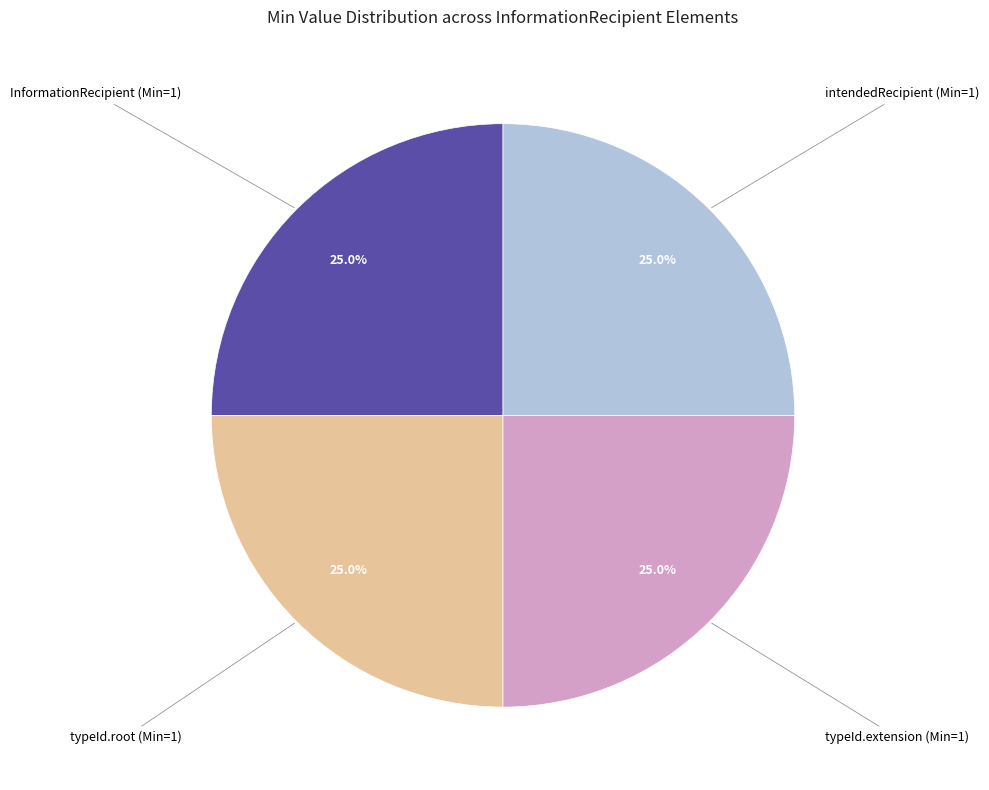

Is there a majority slice in this chart?

No